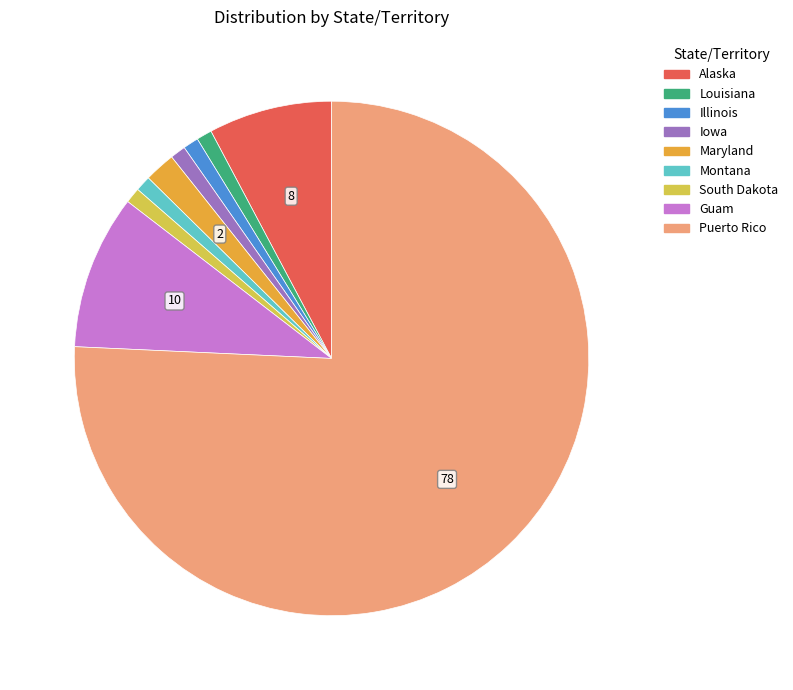

Is there any slice that represents more than half of the pie?

Yes